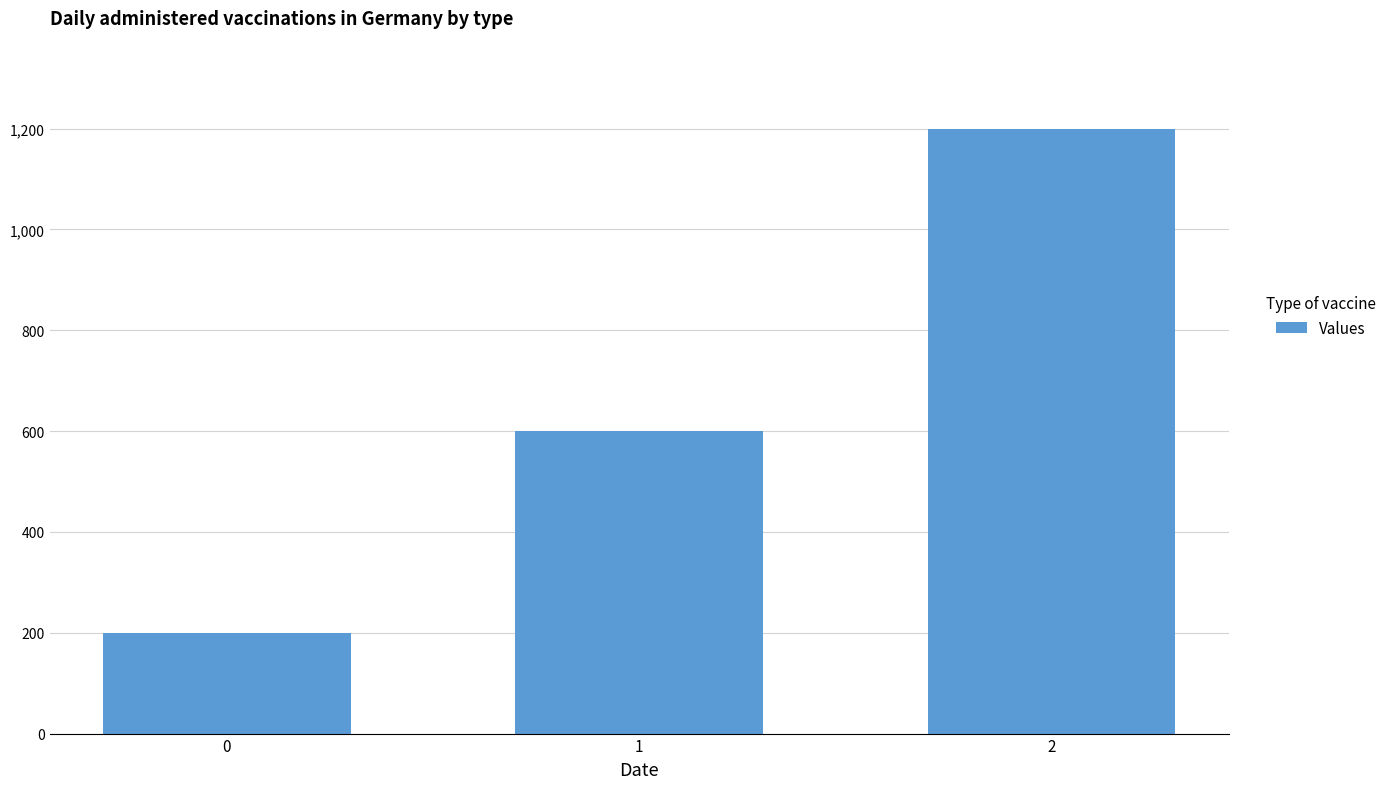

At which category does the chart reach its peak across all series?

2